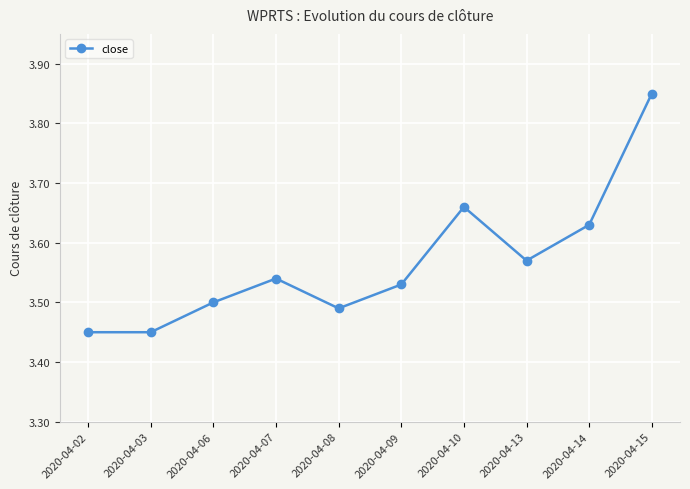

Count the number of data series in this chart.

1